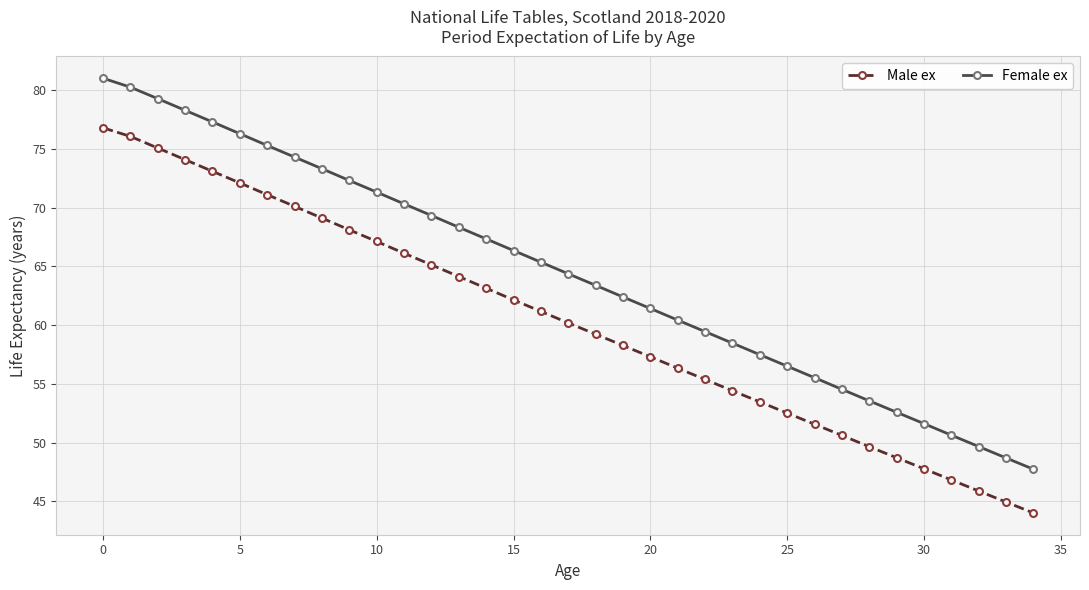

Which series has the largest total across all categories?

Female ex